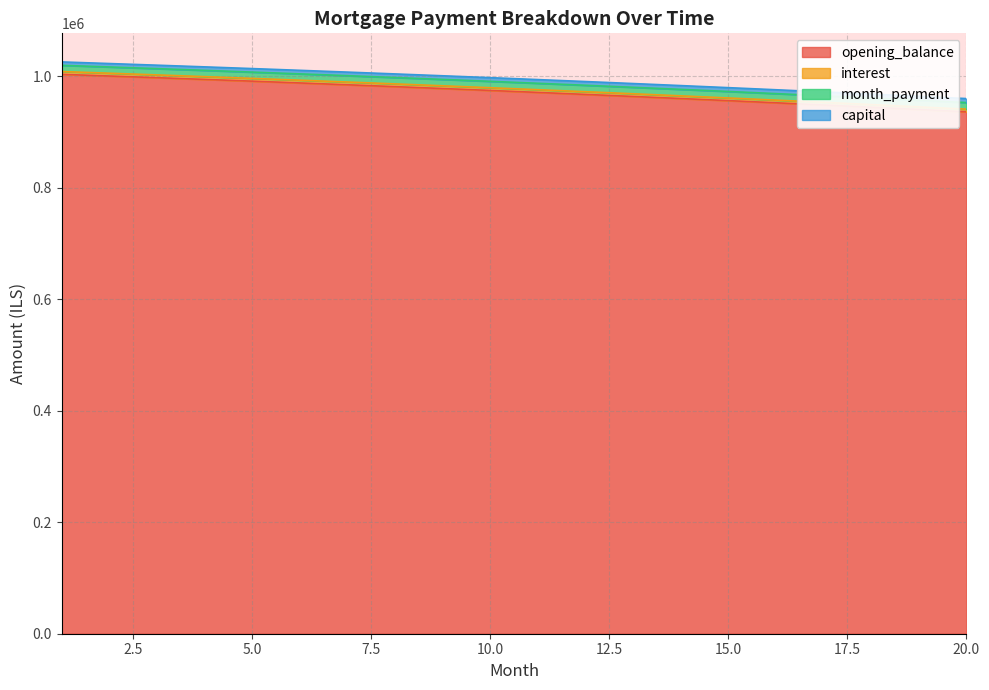

True or false: capital and interest intersect in this chart.

False